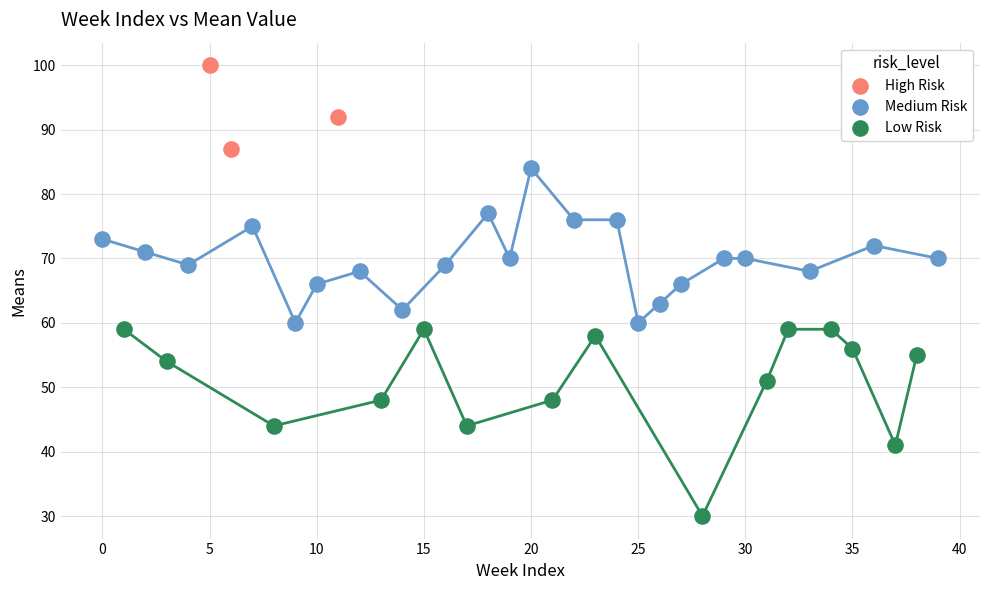

Which series reaches the maximum Y coordinate?

High Risk